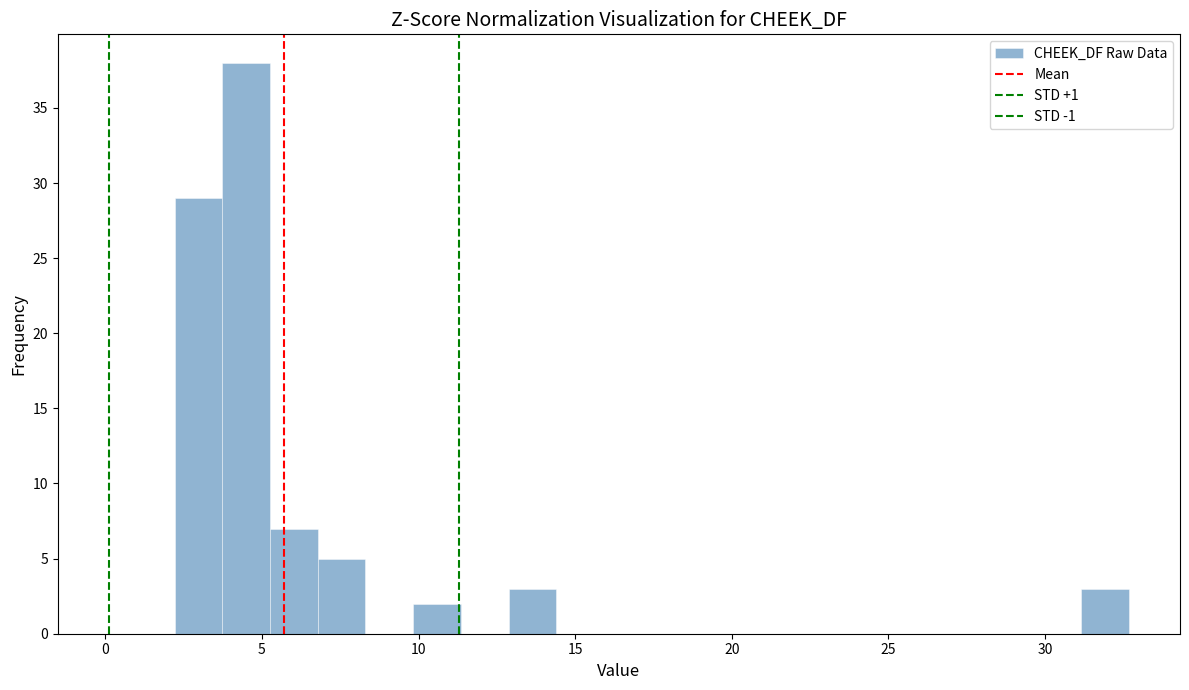

Read against the x-axis, roughly where is the centre of the tallest bar?

4.5